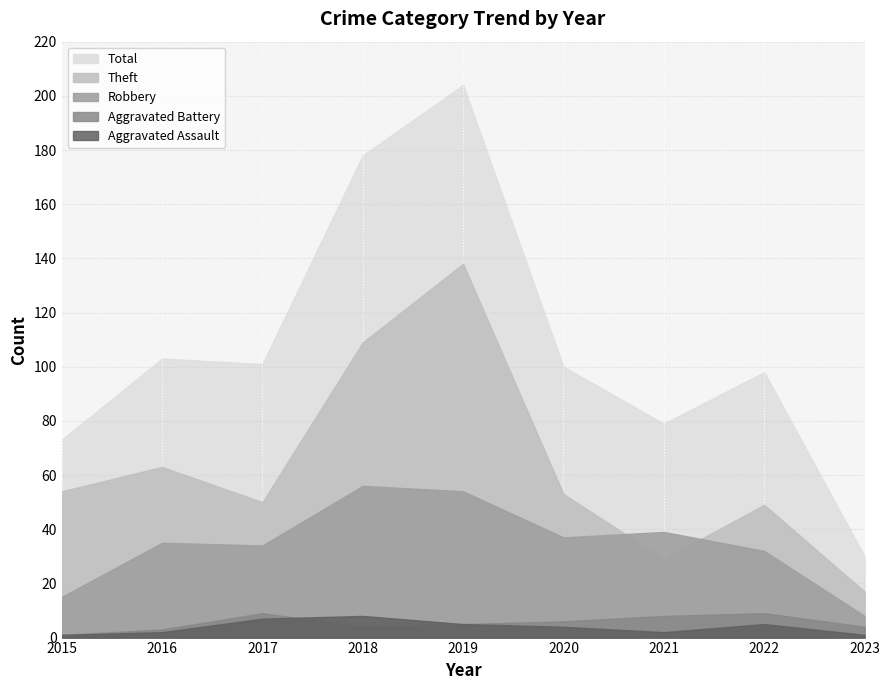

How many data points in Total are less than 100?

4